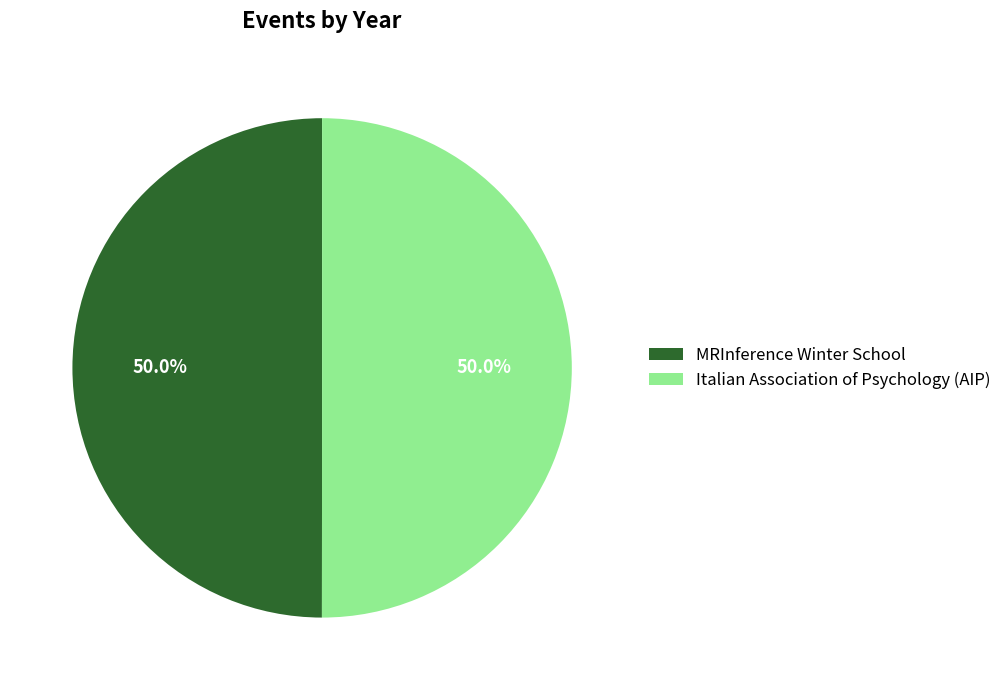

How many segments does this pie chart have?

2